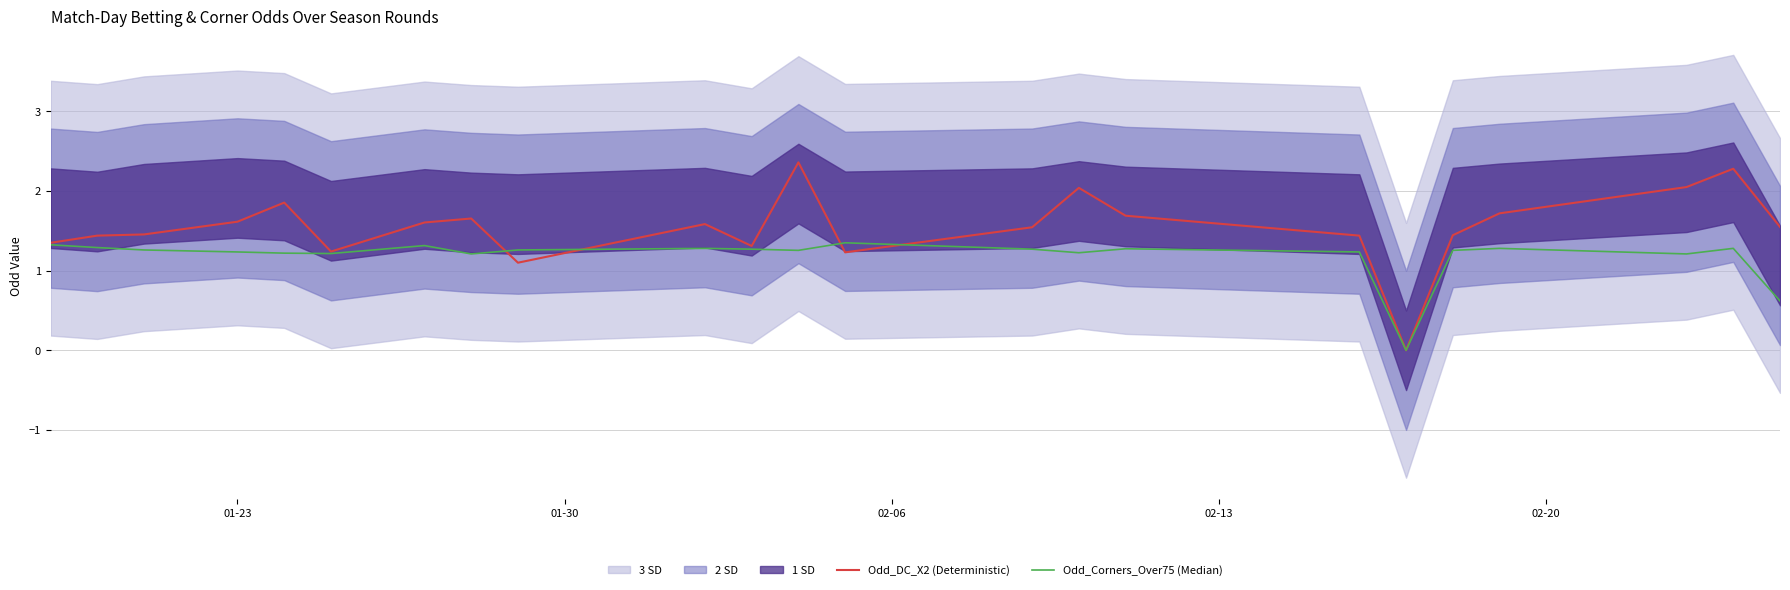

What is the difference between the maximum and second lowest values in the Odd_Corners_Over75 (Median) series?

0.7